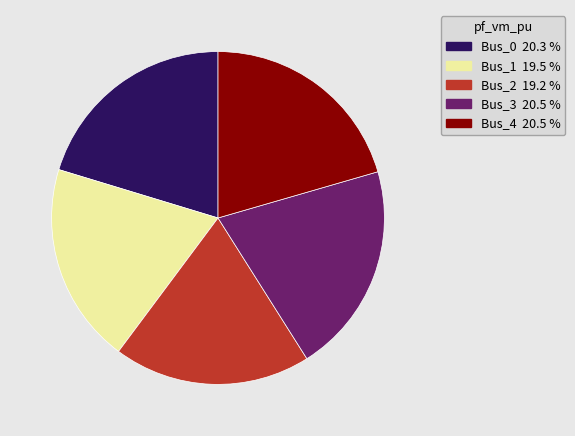

Do Bus_0 and Bus_3 together represent more than half of the pie?

No